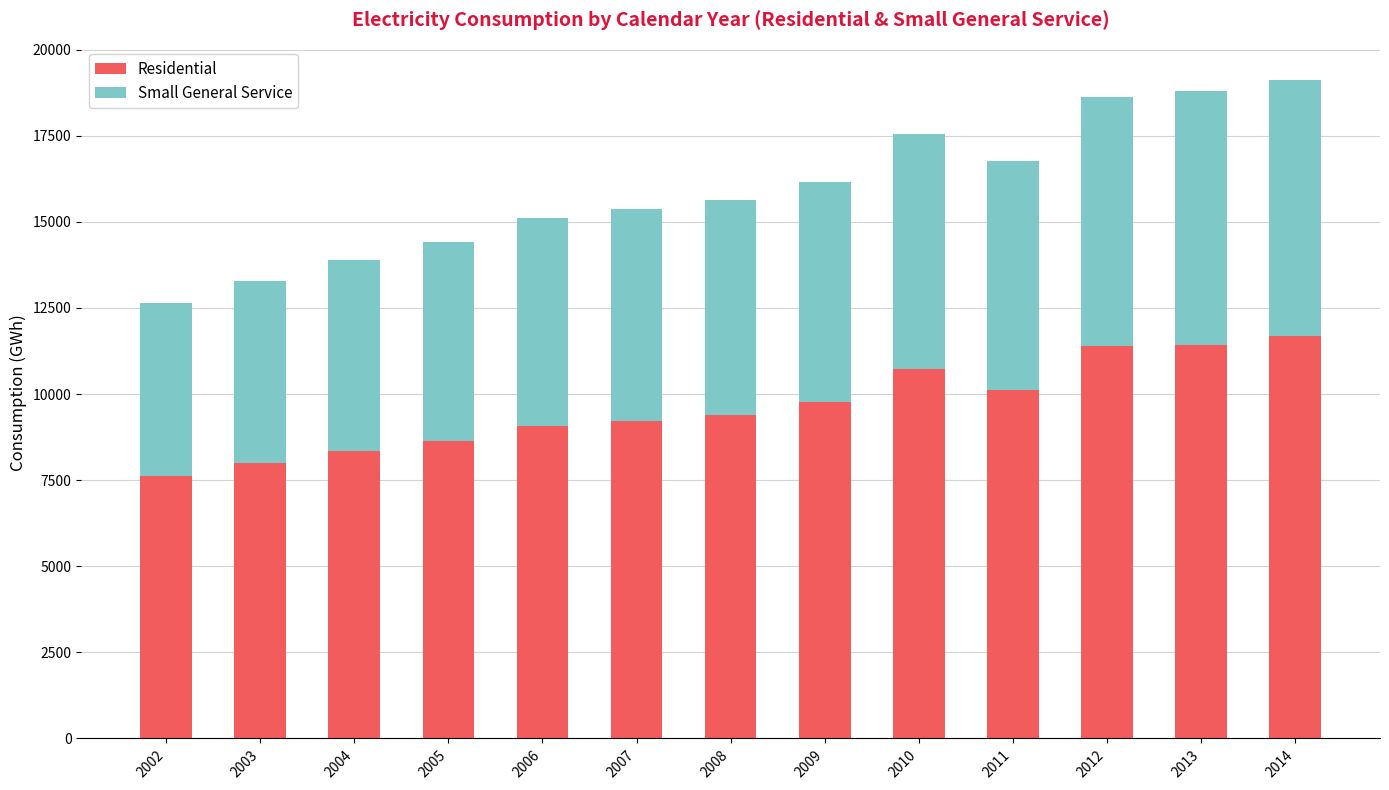

What is the total value across all series at 2007?

15380.7